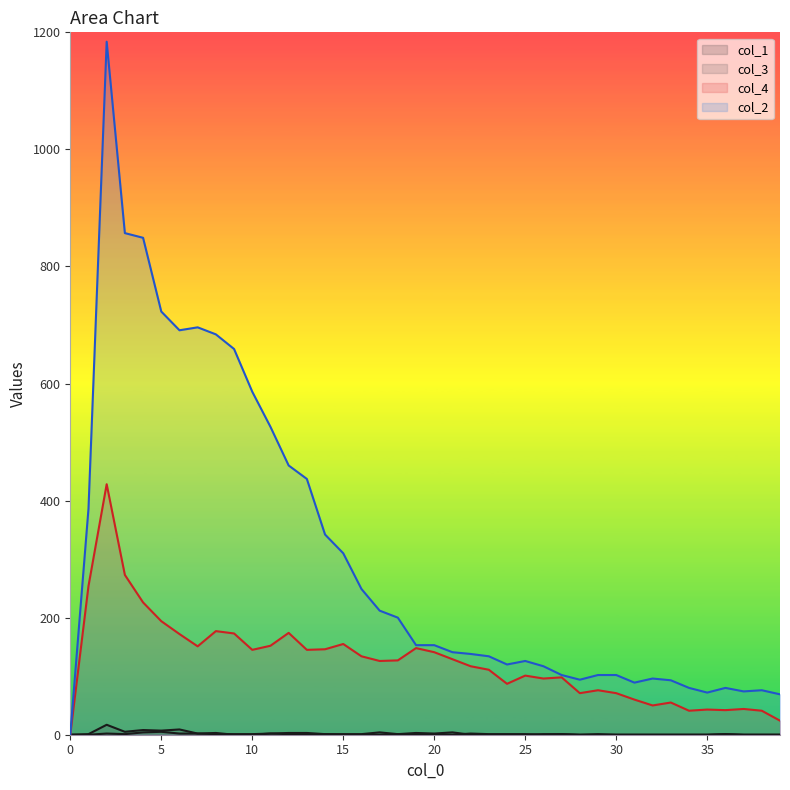

Is the value of 3 at 21 greater than the value of 0 at 26?

Yes